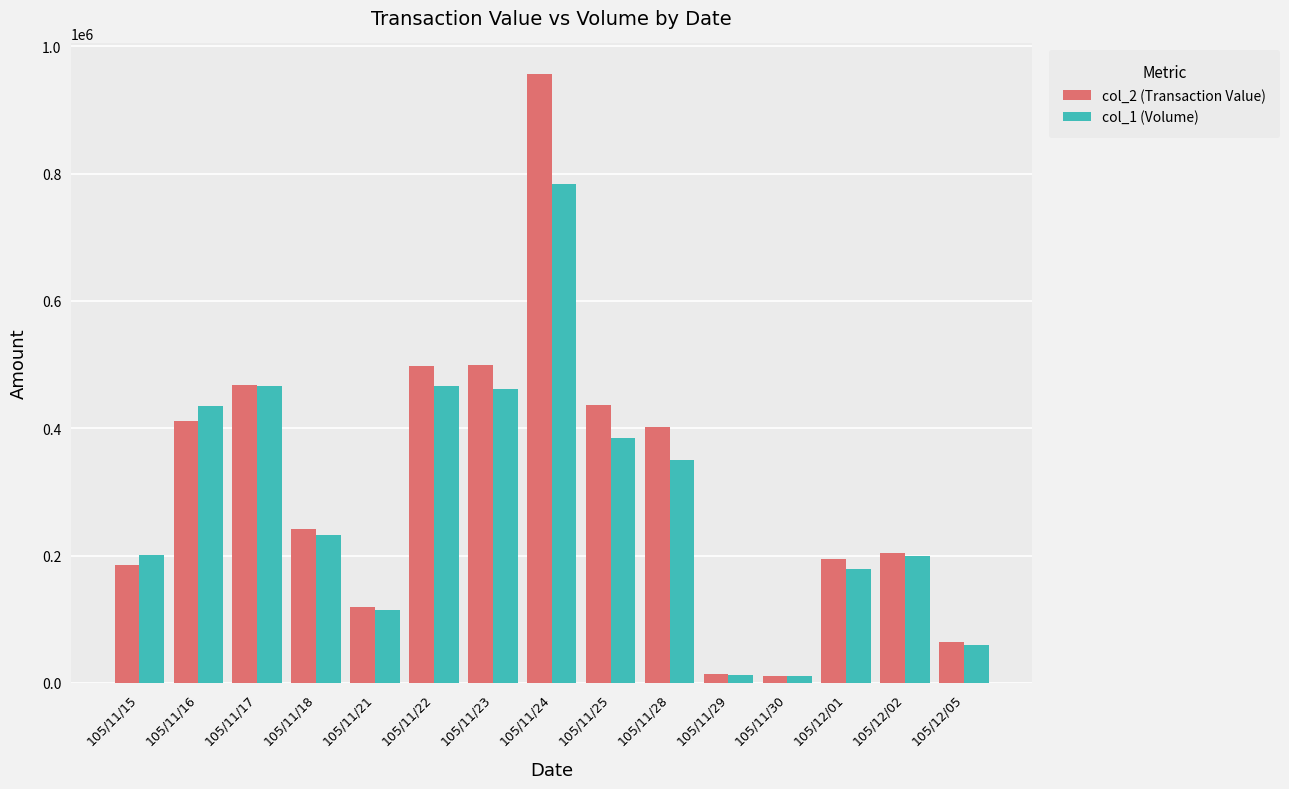

What is the value of the col_2 (Transaction Value) bar at the 1st from the left?

184920